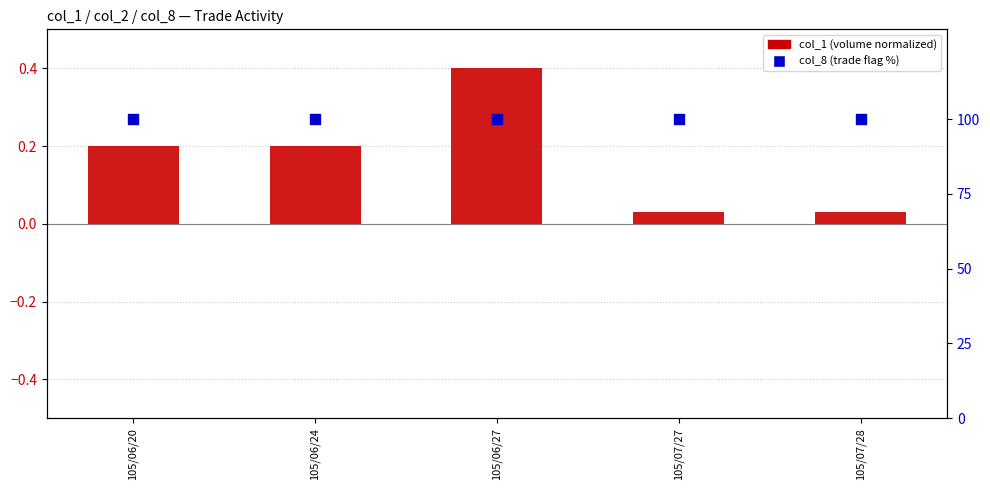

Is the value of col_1 (normalized) at 105/07/27 greater than the value of col_8 (trade flag %) at 105/07/28?

No